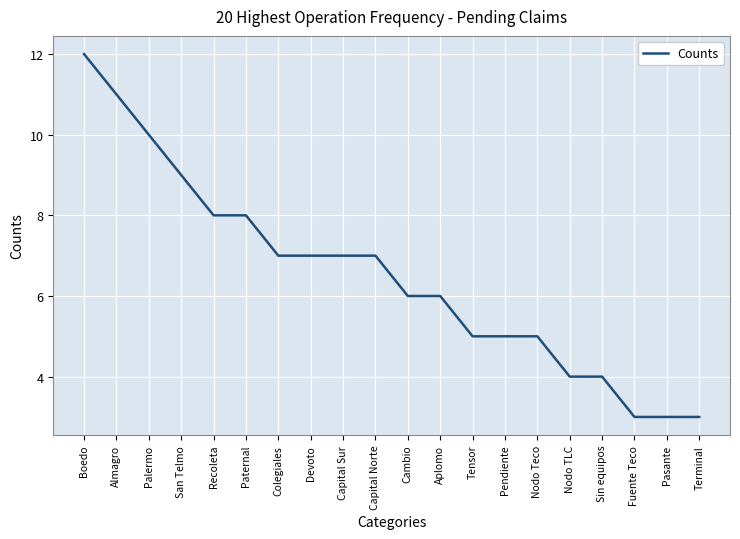

Reading left to right, what are all the values shown in this chart?

Boedo=12	Almagro=11	Palermo=10	San Telmo=9	Recoleta=8	Paternal=8	Colegiales=7	Devoto=7	Capital Sur=7	Capital Norte=7	Cambio=6	Aplomo=6	Tensor=5	Pendiente=5	Nodo Teco=5	Nodo TLC=4	Sin equipos=4	Fuente Teco=3	Pasante=3	Terminal=3